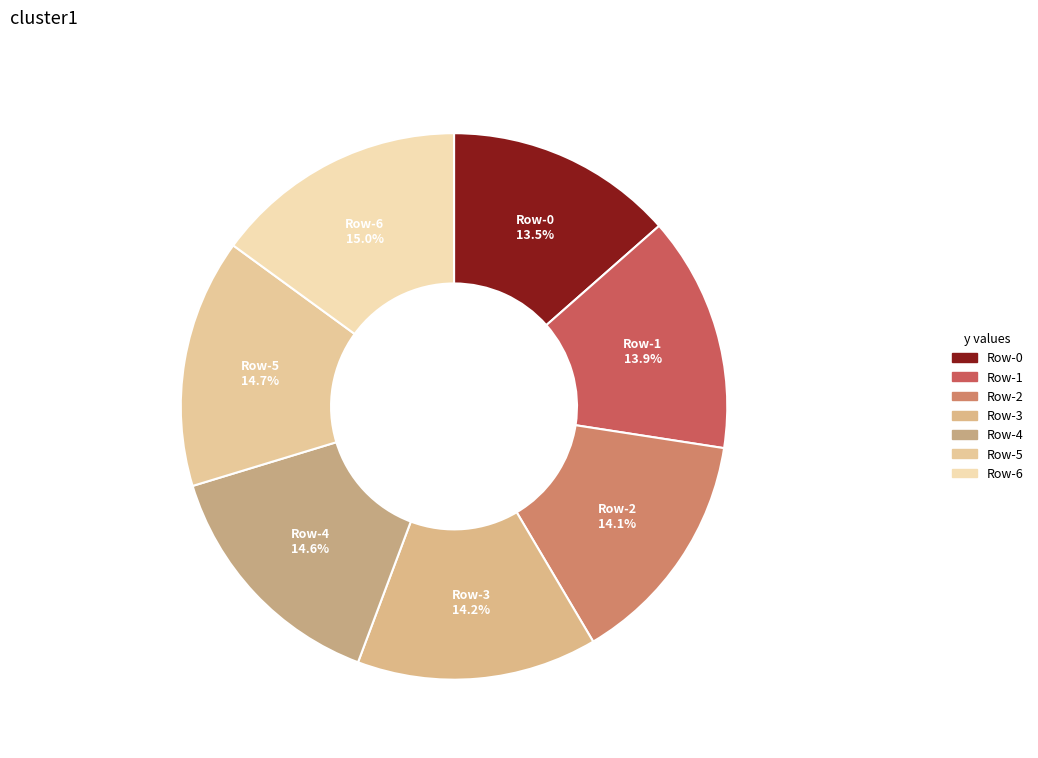

Is the sum of Row-1 and Row-3 greater than half?

No